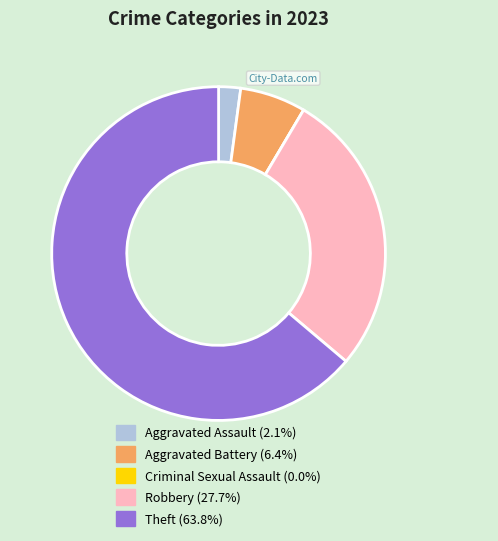

What is the largest slice in the pie chart?

Theft